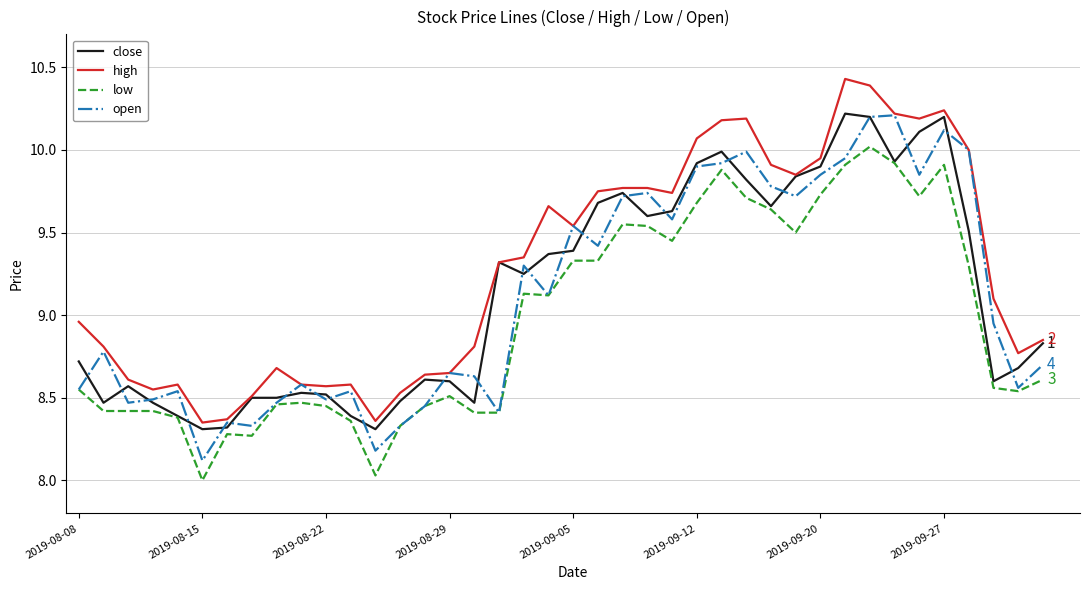

Which series has the largest total across all categories?

high